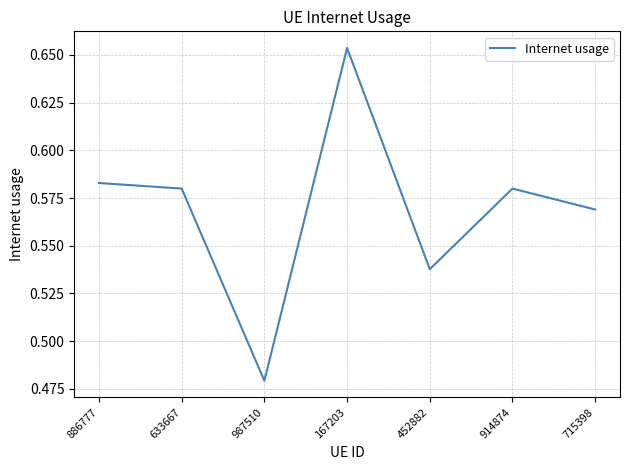

What is the change in value from 633667 to 167203?

+0.1